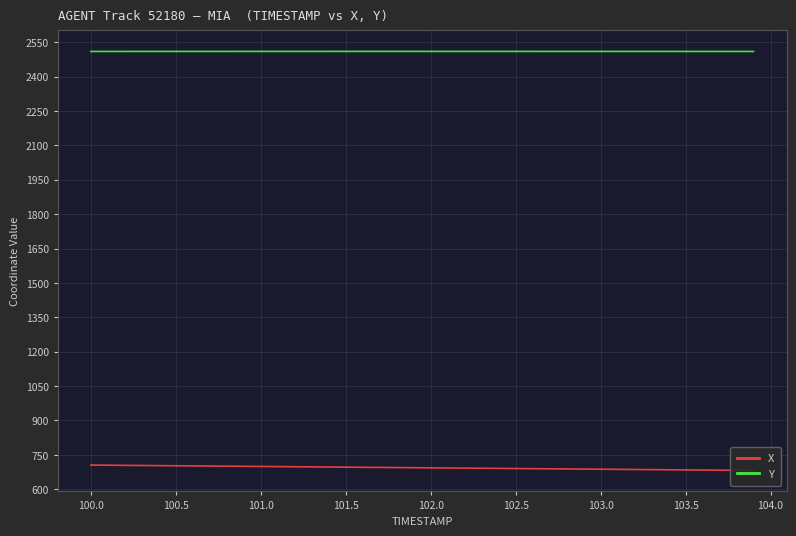

List the series in order of their overall mean, lowest first.

X, Y